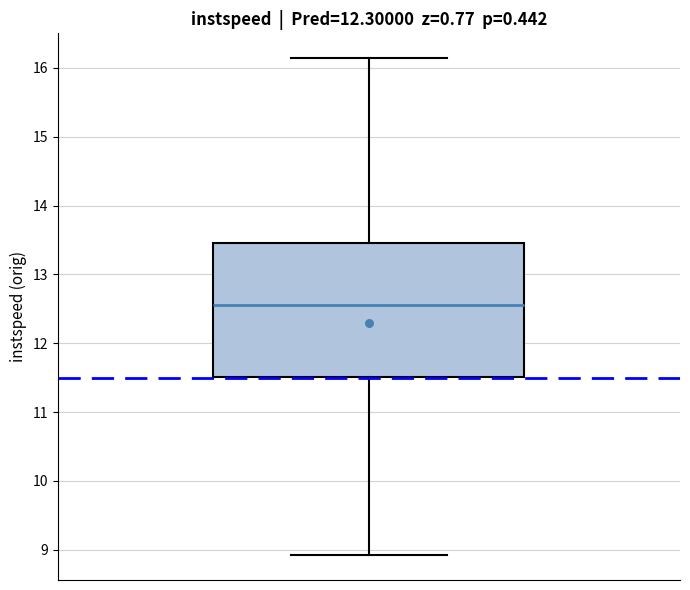

Where does the median line of the box sit on the y-axis? The values are not printed on the chart, so give them approximately, as read against the axis.

12.6